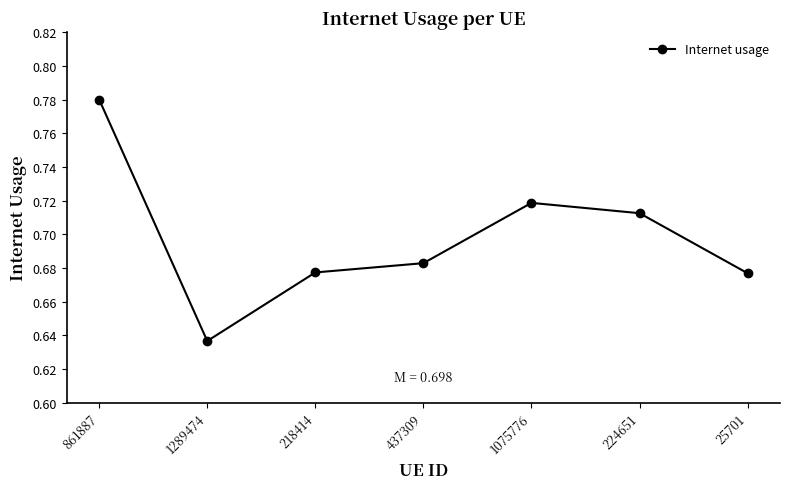

At which category does the chart reach its peak across all series?

861887